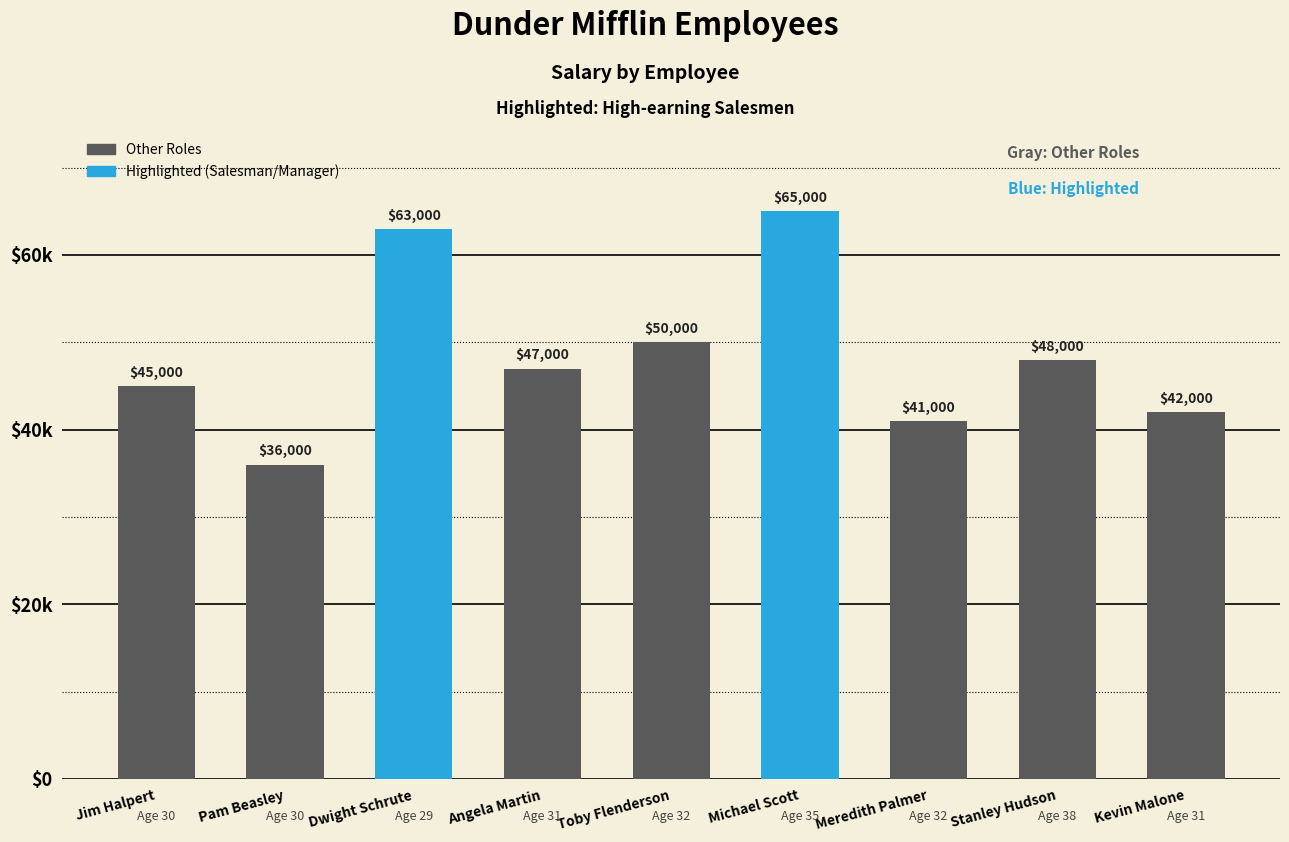

What is the value of the 2nd bar from the left?

36000